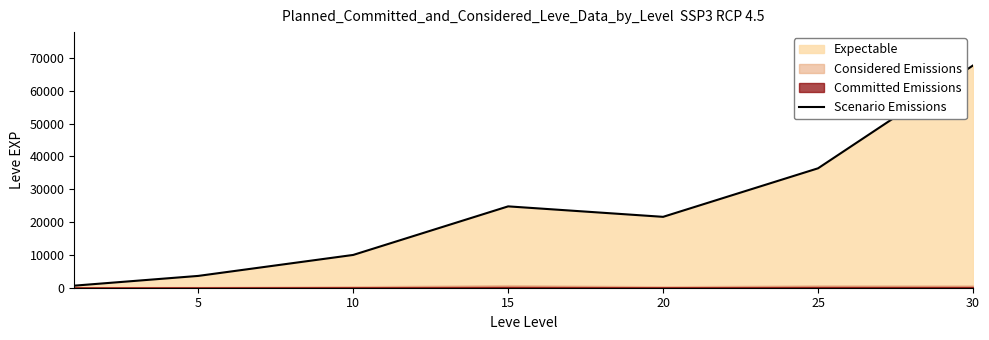

The value at 10 is 14013. True or false?

False